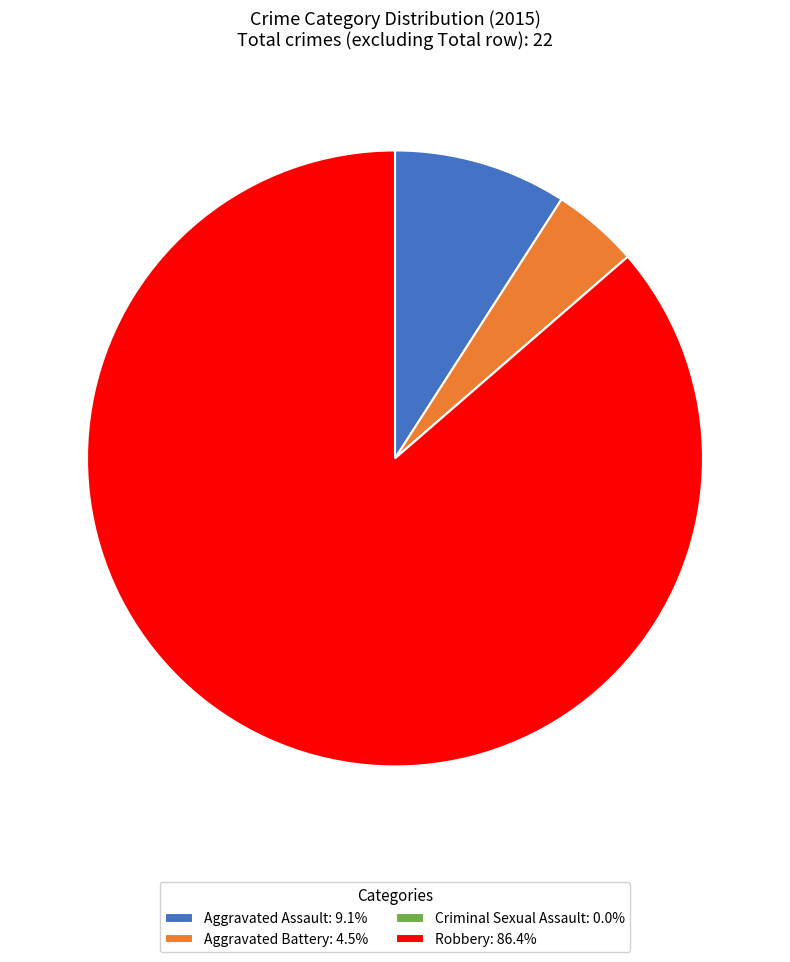

What is the ratio of the value at Aggravated Battery: 4.5% to the value at Aggravated Assault: 9.1%?

0.5